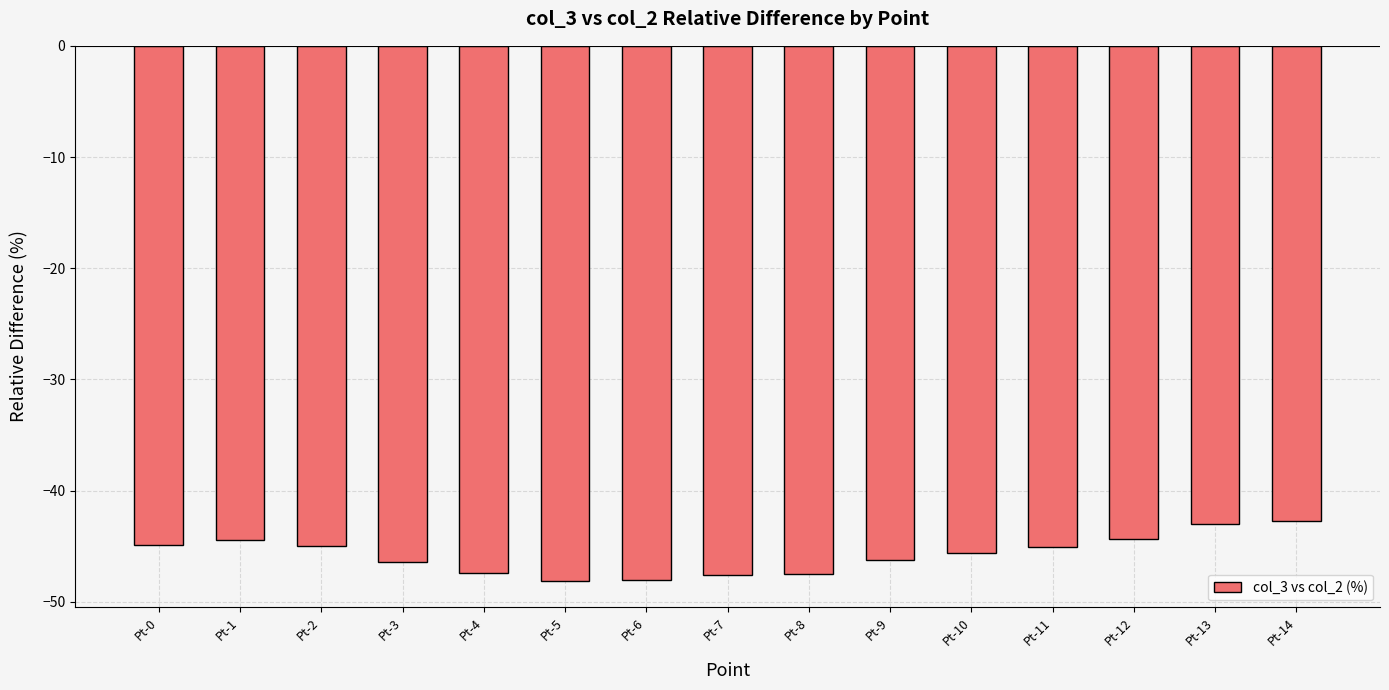

What is the sum of the values at Pt-10 and Pt-7?

-93.2